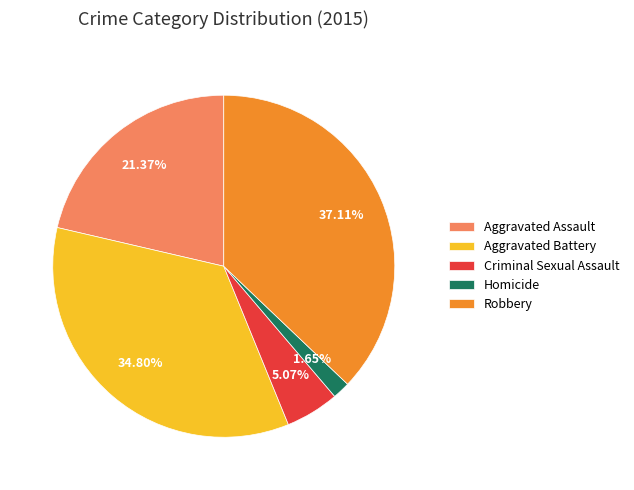

How many segments does this pie chart have?

5